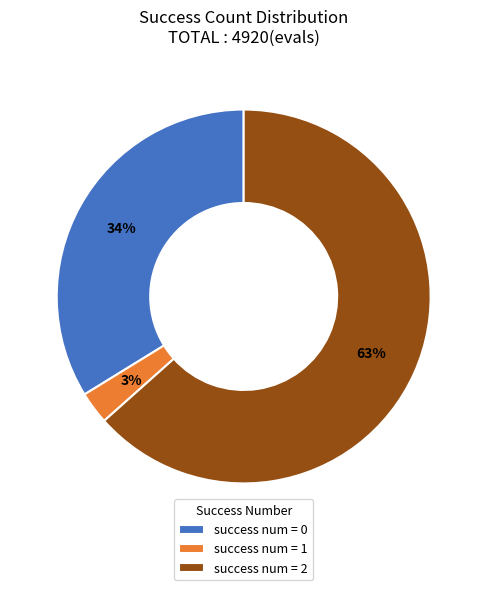

Is it true that success num = 1 is 3% of the pie?

True